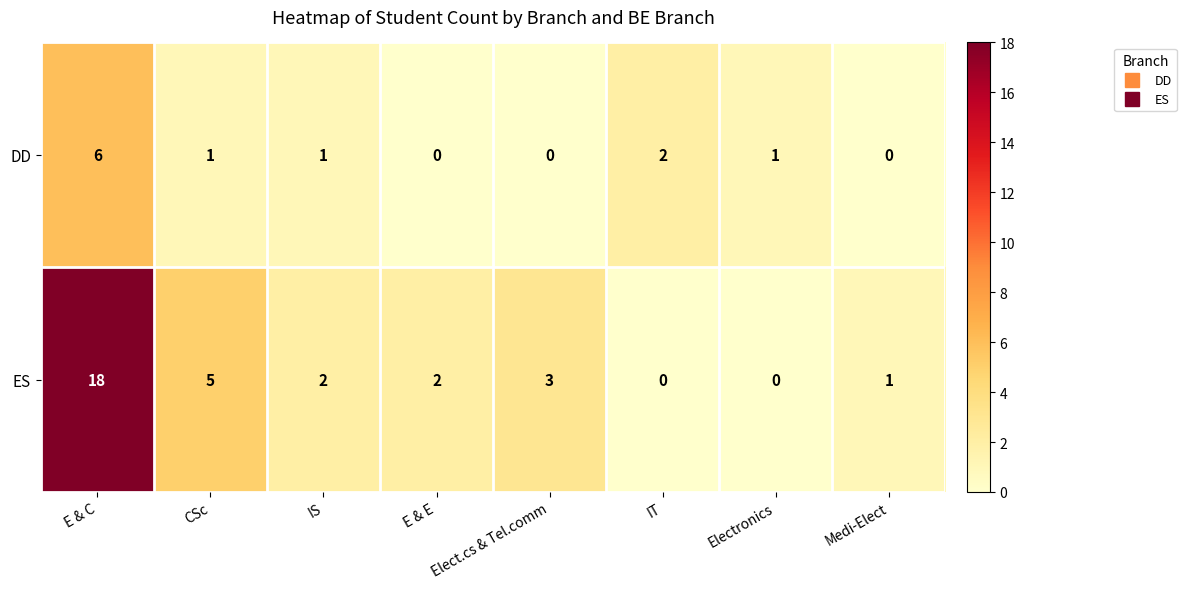

Which series changed the most between IS and Electronics?

ES